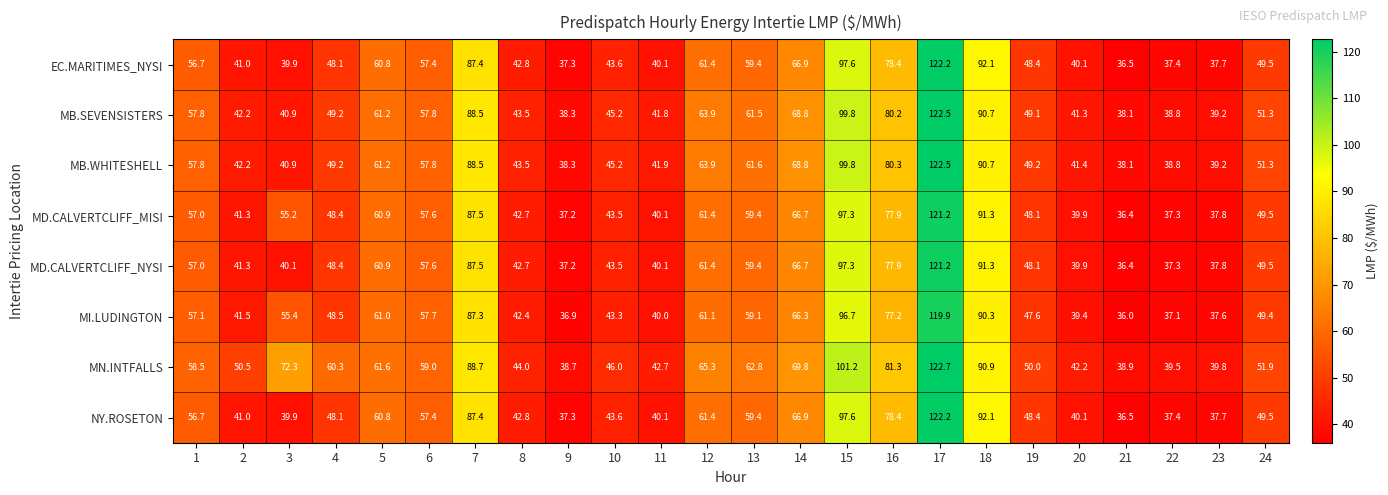

Is it true that MI.LUDINGTON equals 94.7 at 6?

False